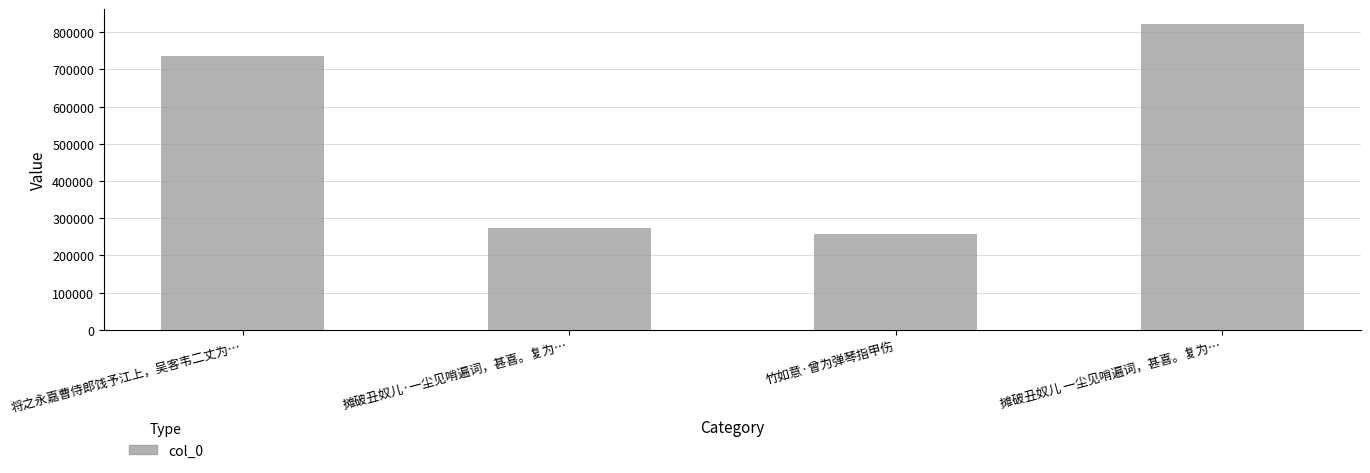

What is the maximum value shown in the chart?

821406